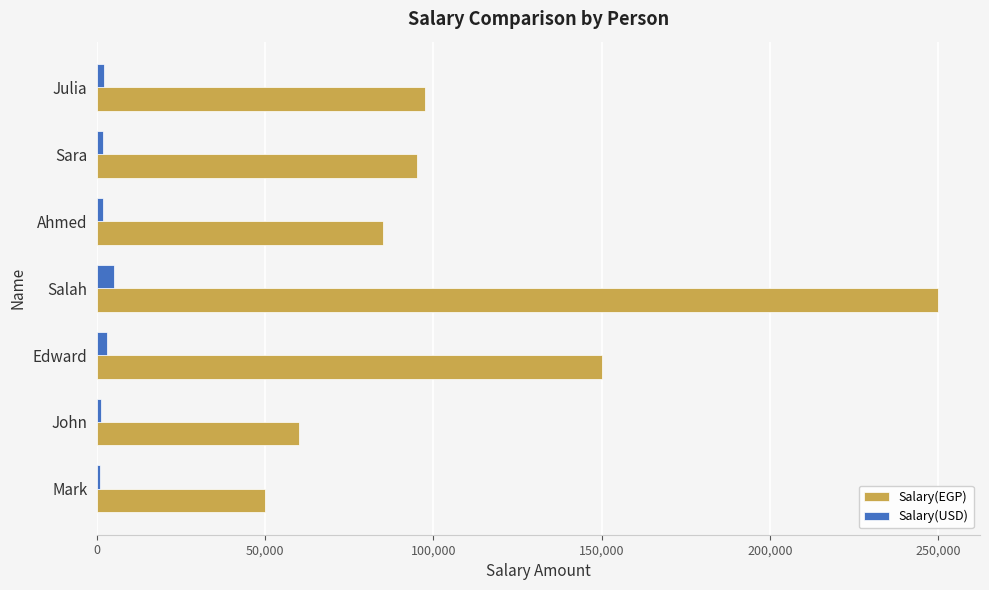

What is the maximum value for Salary(EGP)?

250000